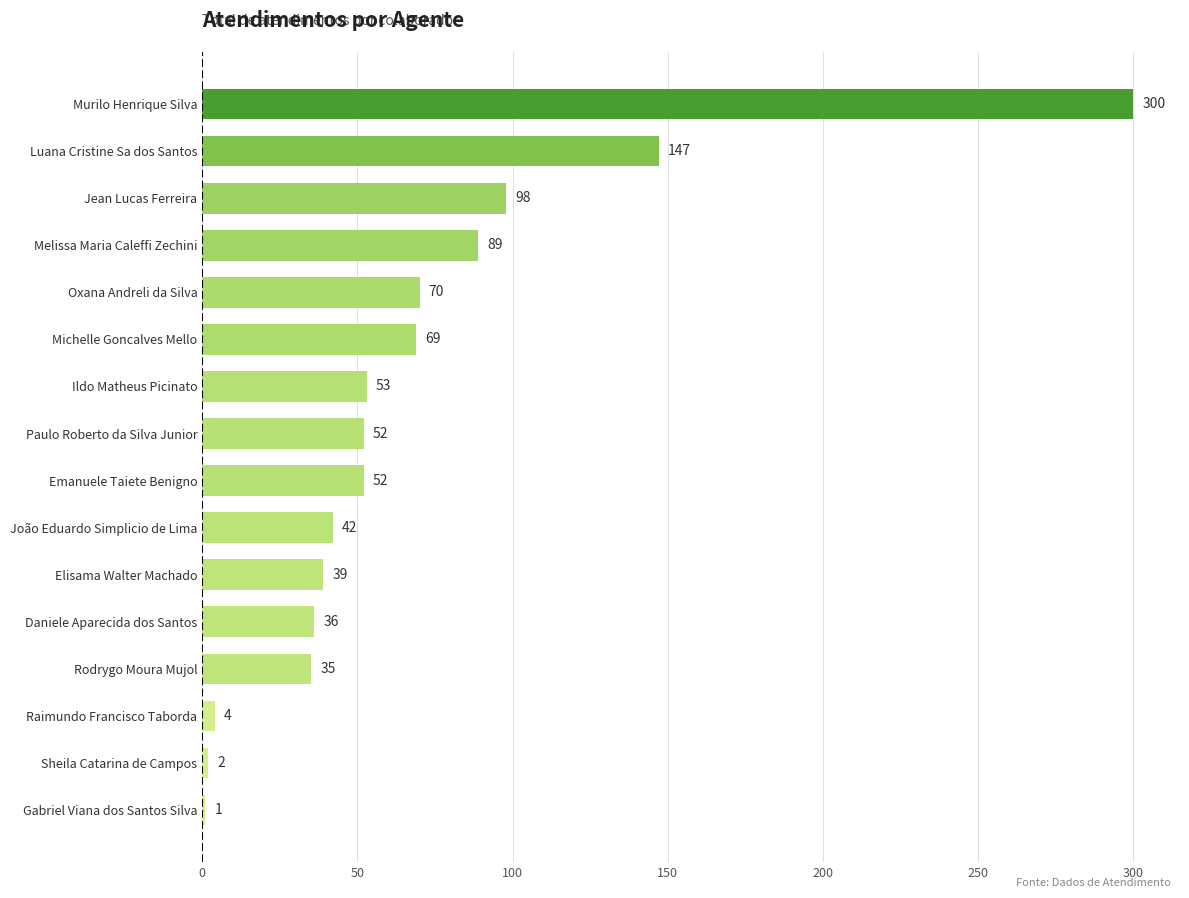

The value at Oxana Andreli da Silva is 70. True or false?

True